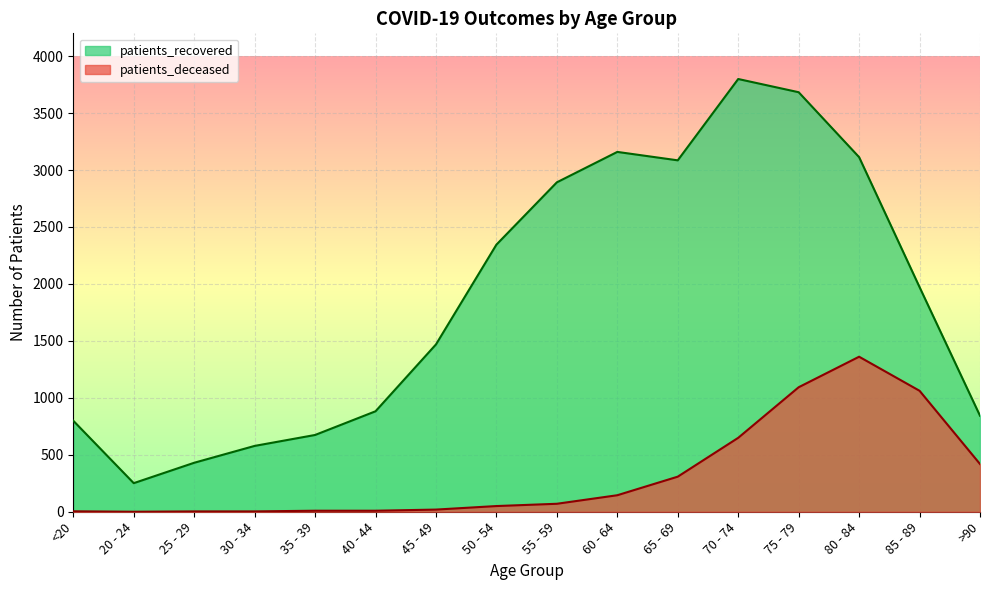

What is the greatest value displayed?

3799